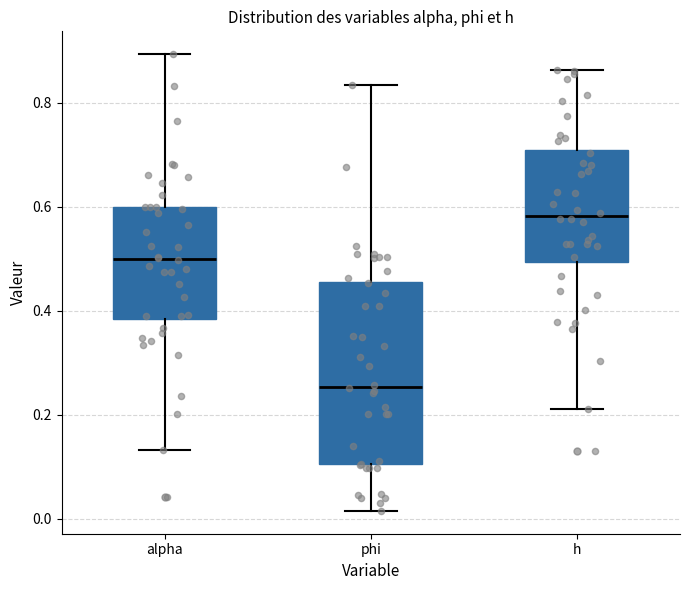

Which box's median line is the highest?

h